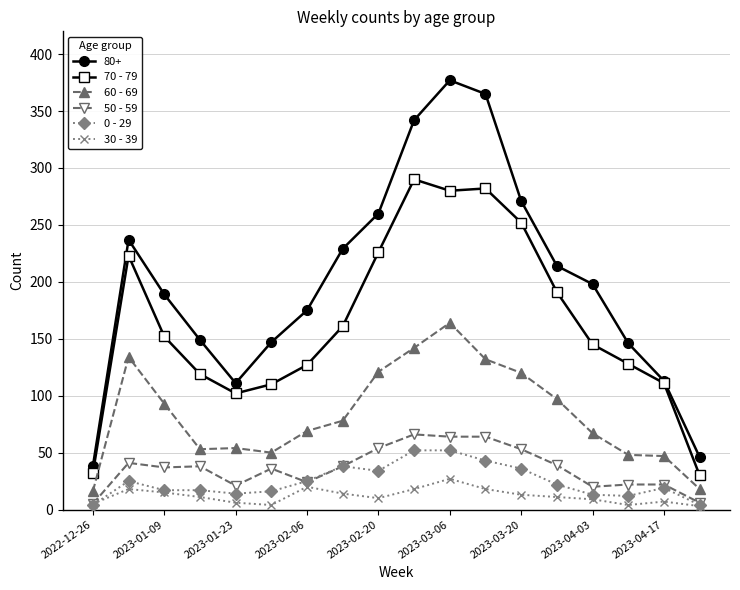

How many data points does each series have?

18